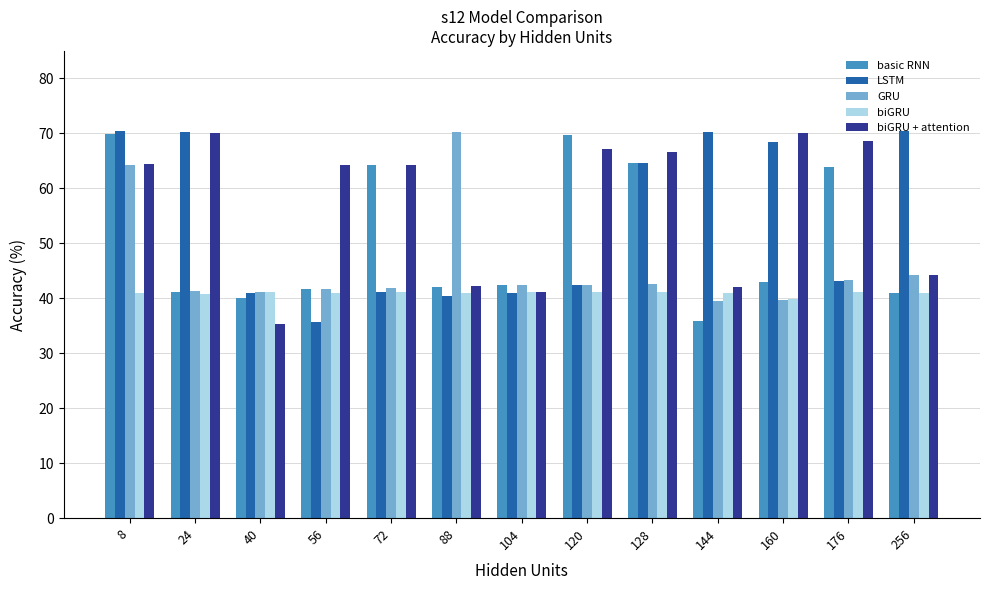

At how many categories does at least one series exceed 35?

13